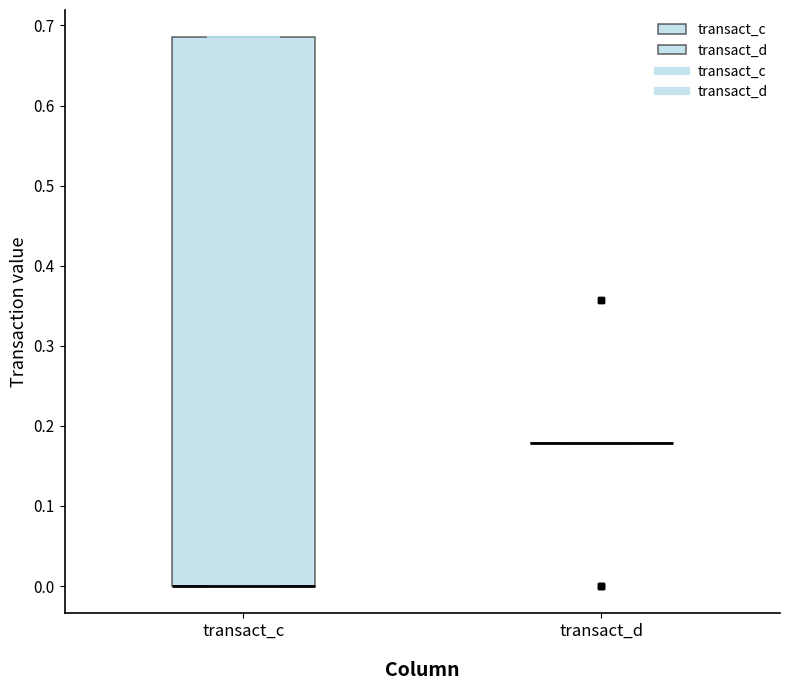

Where is the lower edge of the box for transact_c on the y-axis? The values are not printed on the chart, so give them approximately, as read against the axis.

0.00